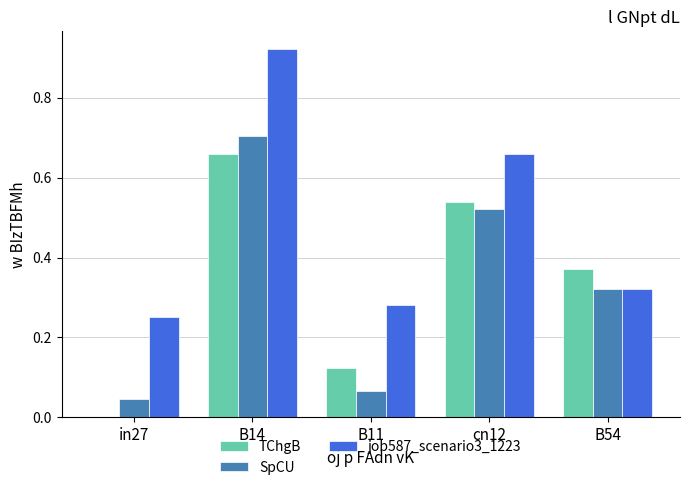

Is it true that job587_scenario3_1223 equals 0.2 at B54?

False